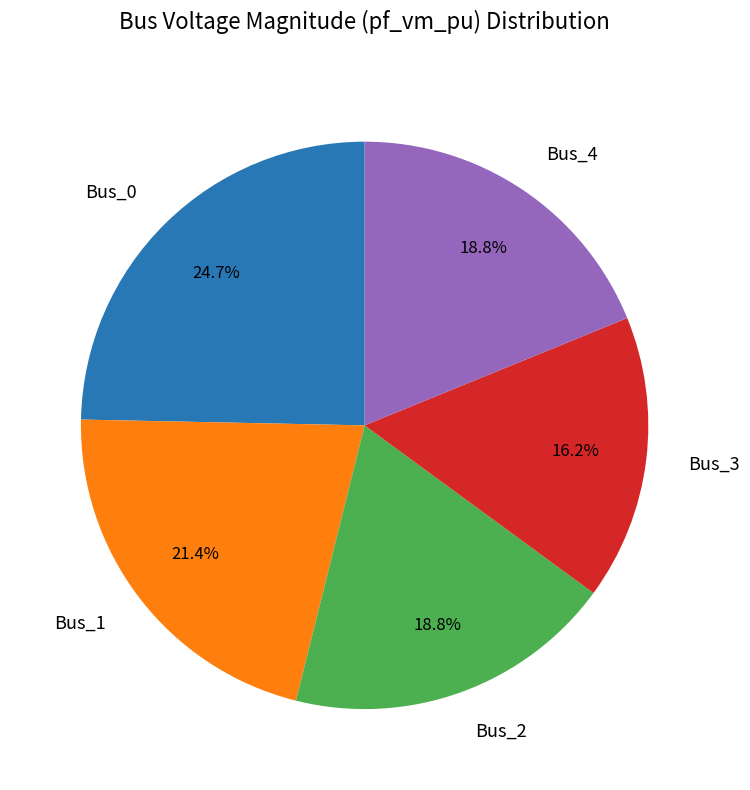

What is the largest slice in the pie chart?

Bus_0